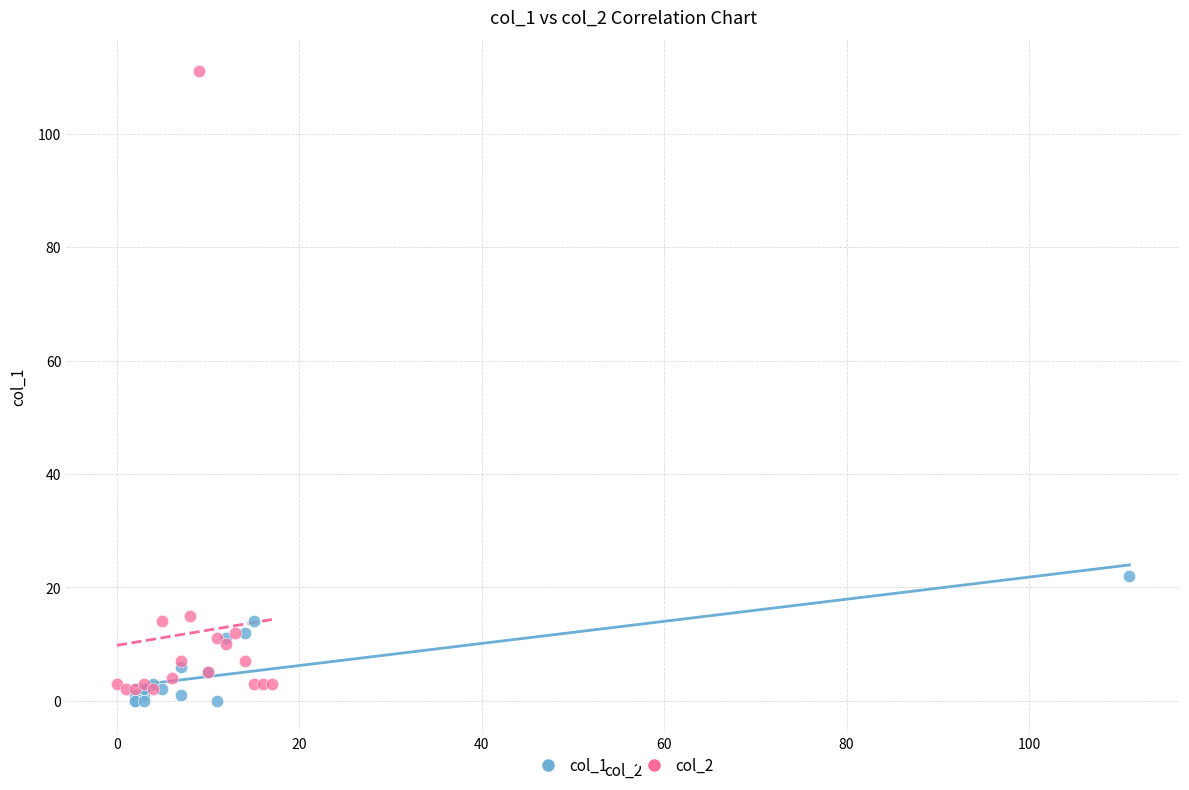

Which series has the widest spread of Y values?

col_2